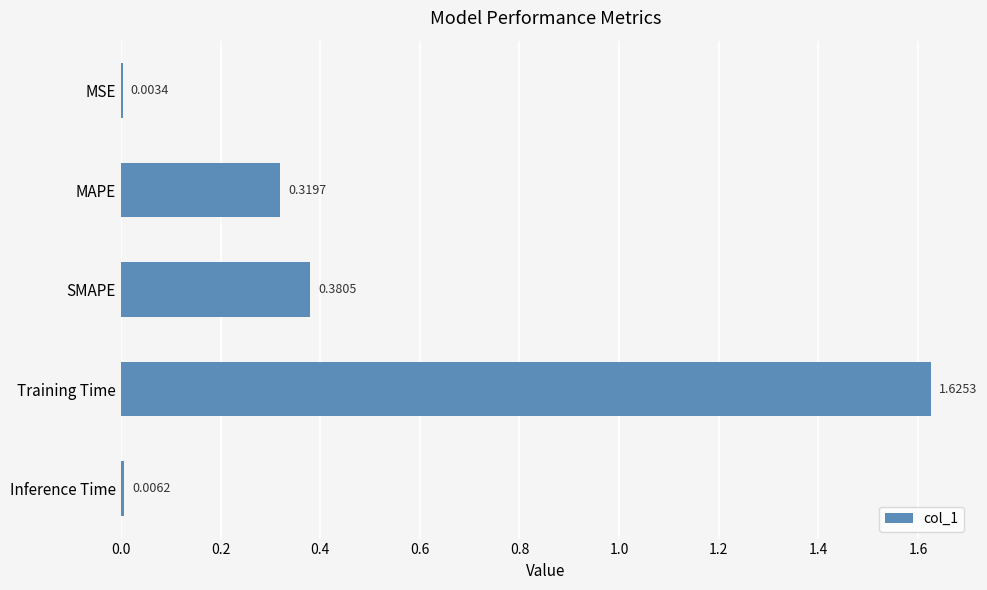

At which label is the value closest to 0?

MSE